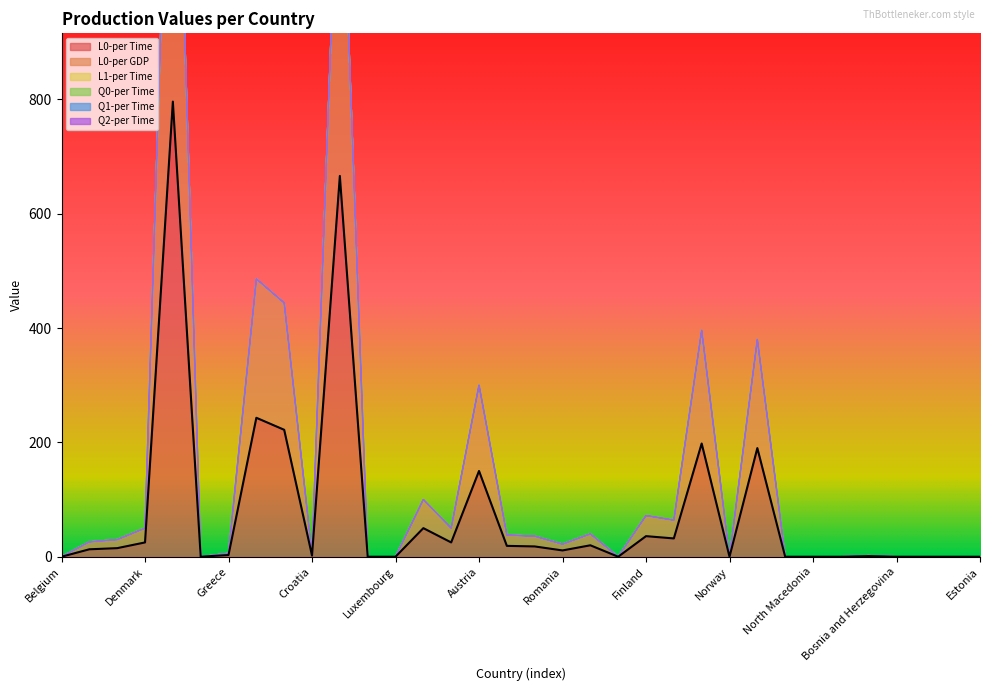

Between Denmark and Italy, which is larger?

Italy